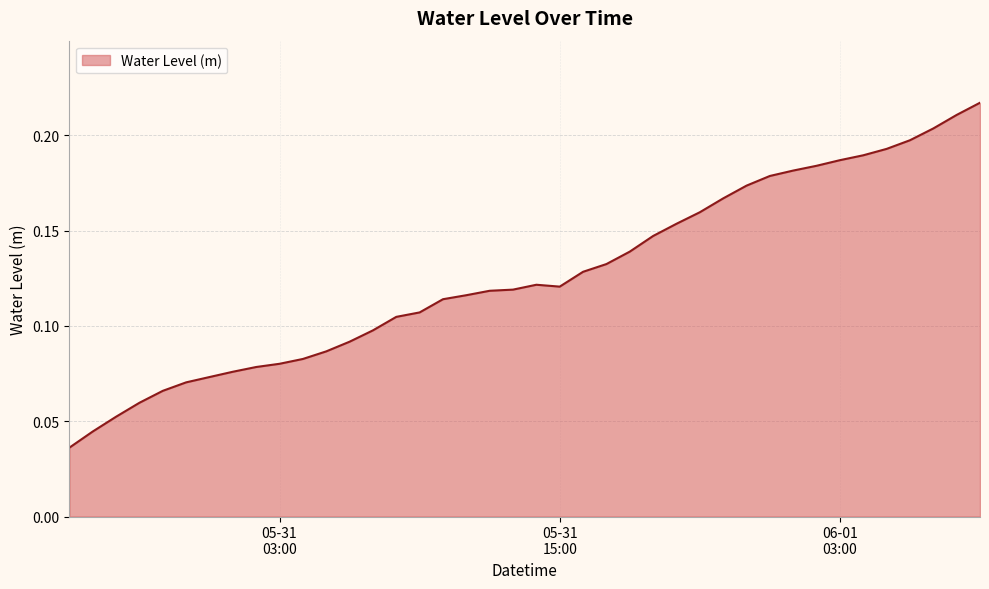

Count the number of data series in this chart.

1